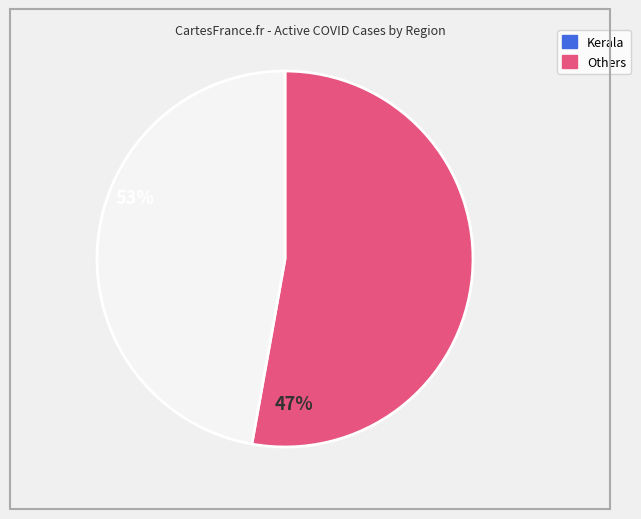

Which has a higher value, Kerala or Others?

Kerala